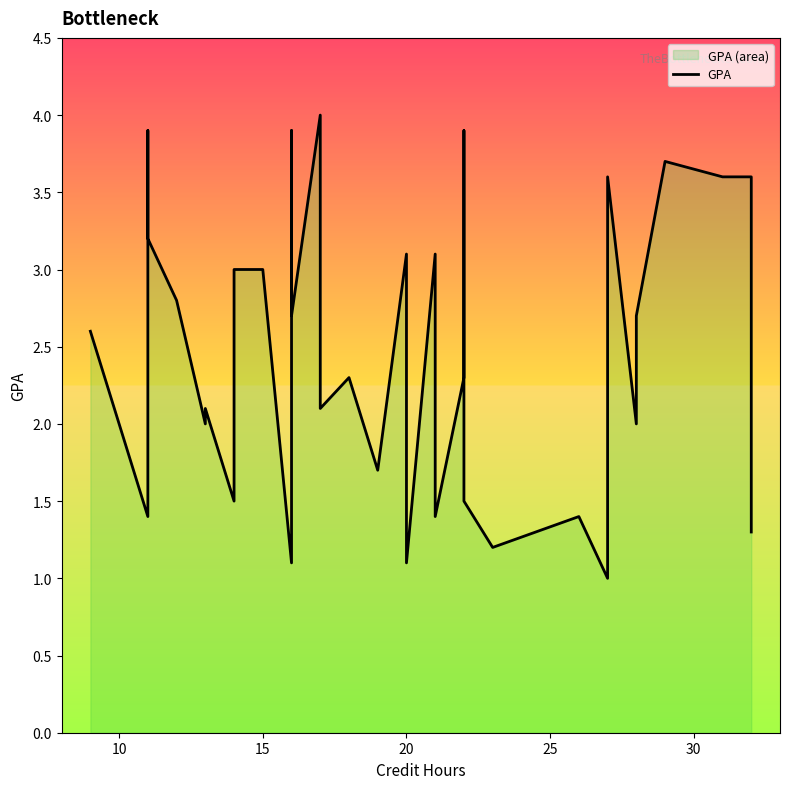

What is the sum of all values?

100.6